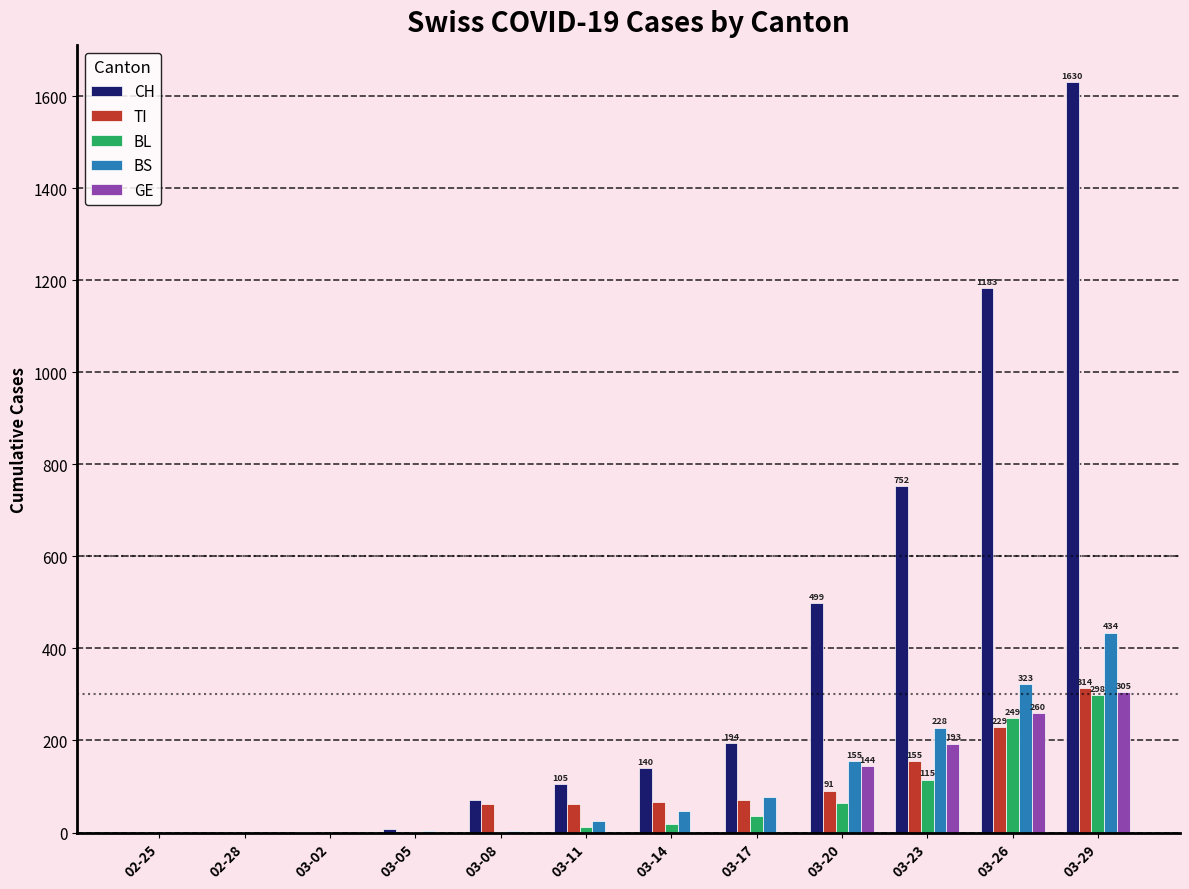

What is the sum of all BS values?

1297